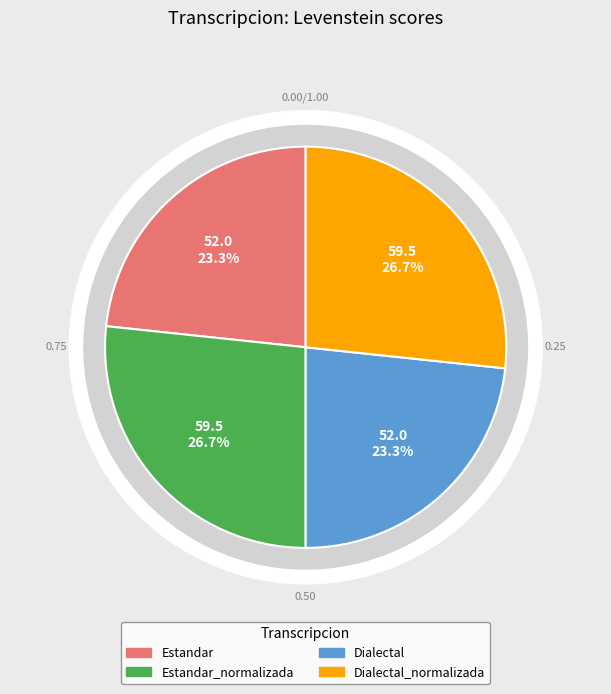

How many slices are in this pie chart?

4